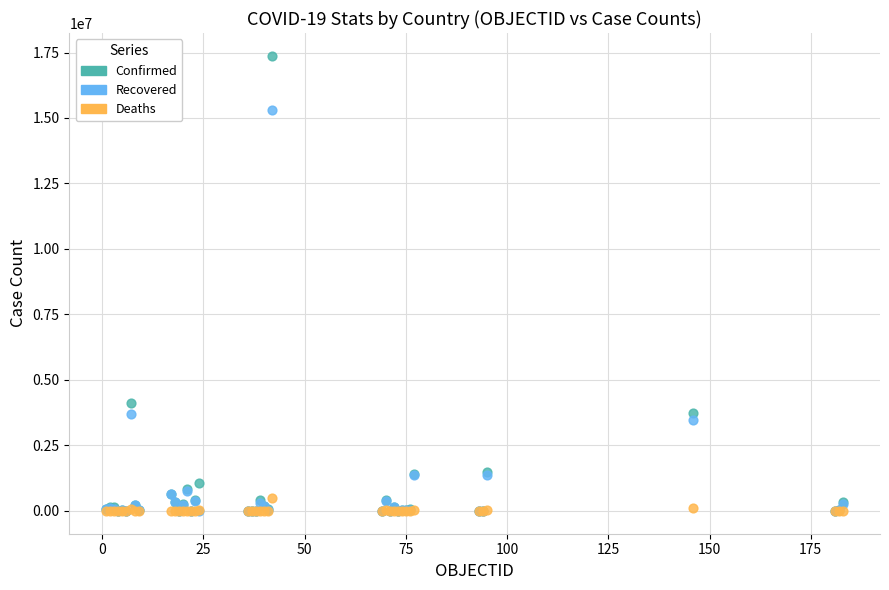

What are all the series names shown in the legend?

Confirmed, Recovered, Deaths